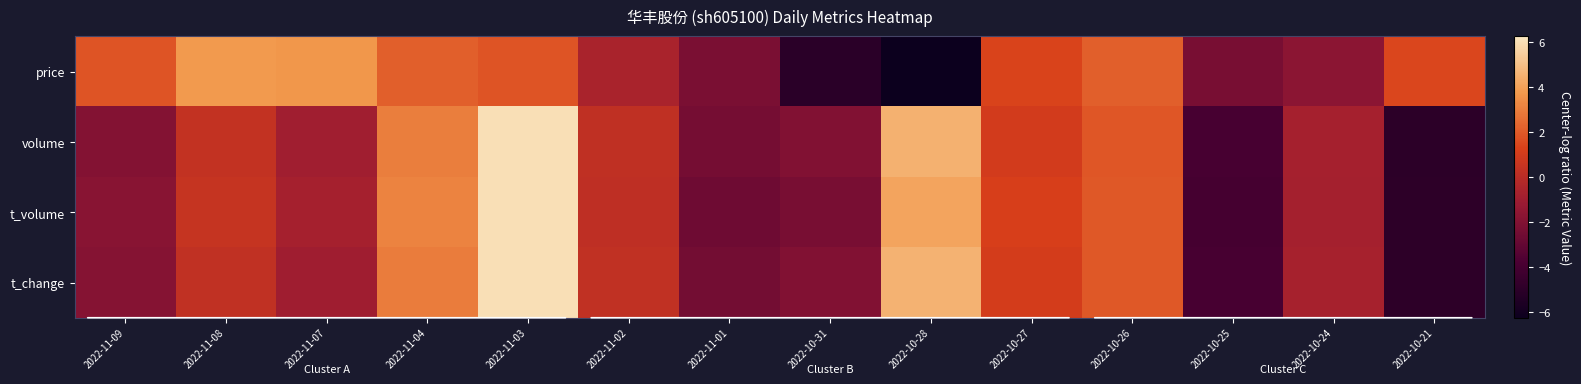

Reading left to right, transcribe all the data shown in this chart.

price: 2022-11-09=1.8	2022-11-08=3.8	2022-11-07=3.7	2022-11-04=2.1	2022-11-03=1.8	2022-11-02=-0.6	2022-11-01=-2.2	2022-10-31=-5.1	2022-10-28=-6.3	2022-10-27=1.3	2022-10-26=2.1	2022-10-25=-2.3	2022-10-24=-1.7	2022-10-21=1.5
volume: 2022-11-09=-1.9	2022-11-08=0.4	2022-11-07=-0.9	2022-11-04=3.0	2022-11-03=6.0	2022-11-02=0.3	2022-11-01=-2.4	2022-10-31=-2.0	2022-10-28=4.5	2022-10-27=1.0	2022-10-26=1.9	2022-10-25=-3.9	2022-10-24=-0.8	2022-10-21=-5.0
t_volume: 2022-11-09=-1.8	2022-11-08=0.5	2022-11-07=-0.8	2022-11-04=3.2	2022-11-03=6.0	2022-11-02=0.2	2022-11-01=-2.6	2022-10-31=-2.3	2022-10-28=4.2	2022-10-27=1.2	2022-10-26=1.9	2022-10-25=-4.0	2022-10-24=-0.8	2022-10-21=-4.9
t_change: 2022-11-09=-1.9	2022-11-08=0.3	2022-11-07=-1.0	2022-11-04=2.9	2022-11-03=6.0	2022-11-02=0.3	2022-11-01=-2.5	2022-10-31=-2.0	2022-10-28=4.5	2022-10-27=1.0	2022-10-26=1.9	2022-10-25=-3.9	2022-10-24=-0.7	2022-10-21=-5.0